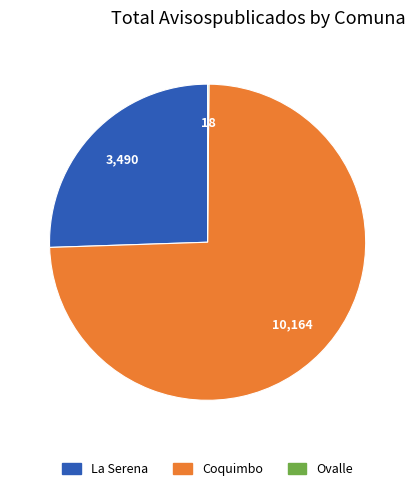

Is there a majority slice in this chart?

Yes